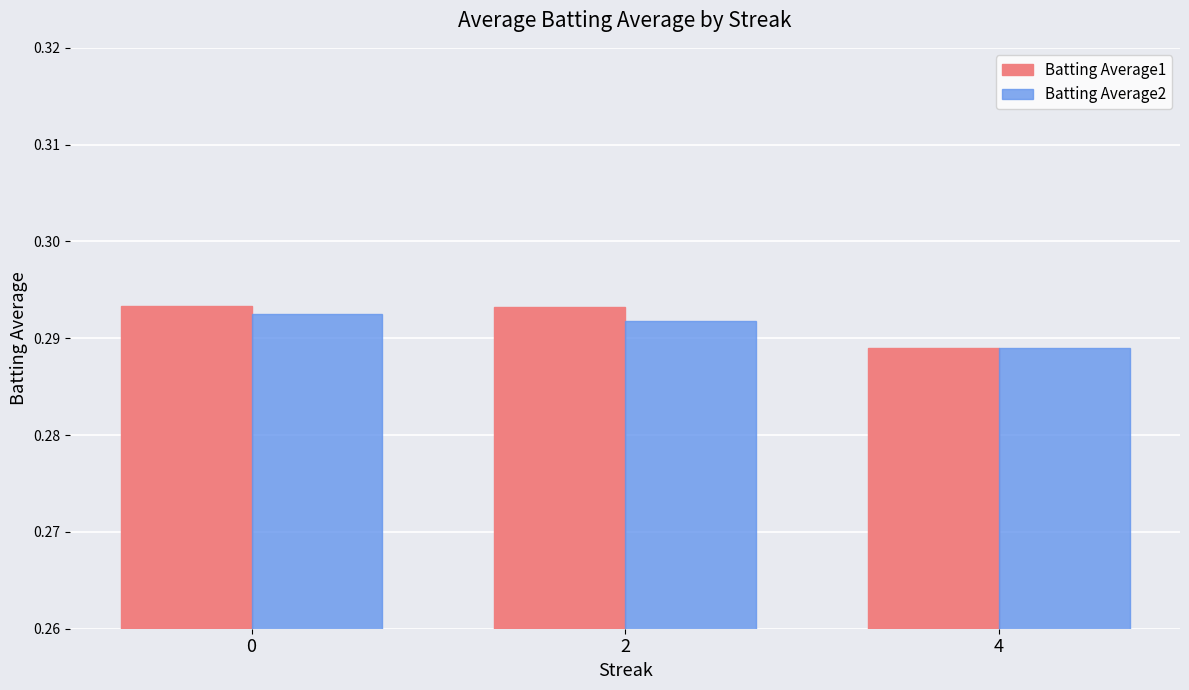

What is the total value across all series at 0?

0.6